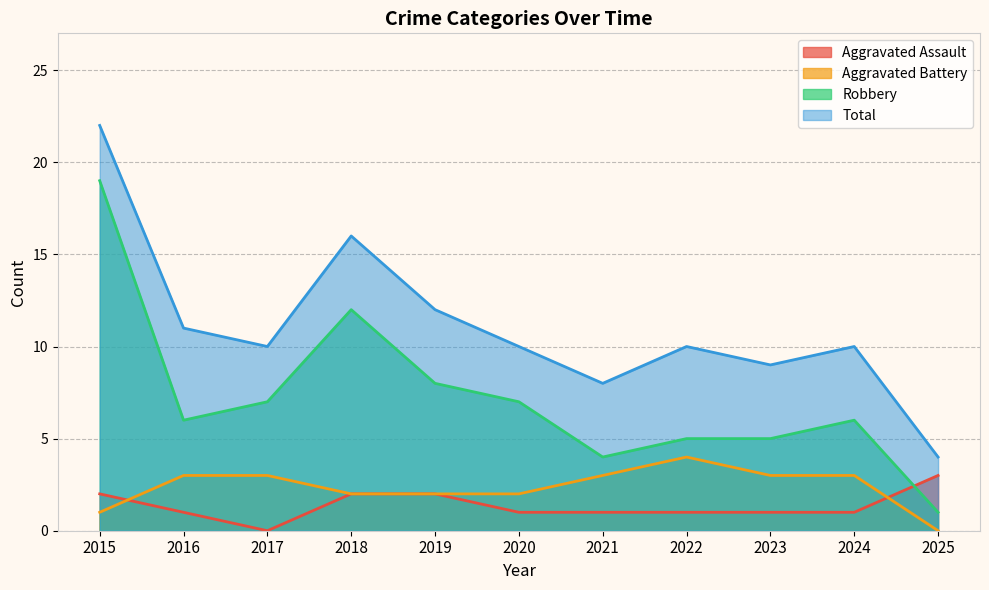

True or false: Robbery and Aggravated Assault intersect in this chart.

True